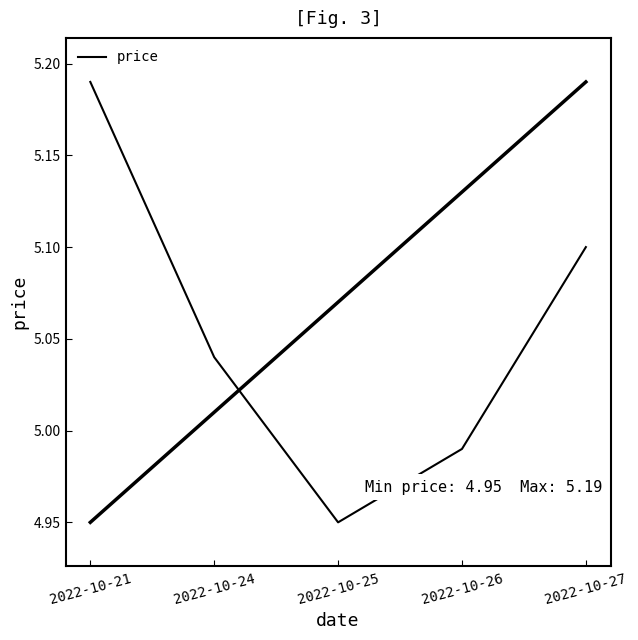

Rank the categories by value from highest to lowest.

2022-10-21, 2022-10-27, 2022-10-24, 2022-10-26, 2022-10-25